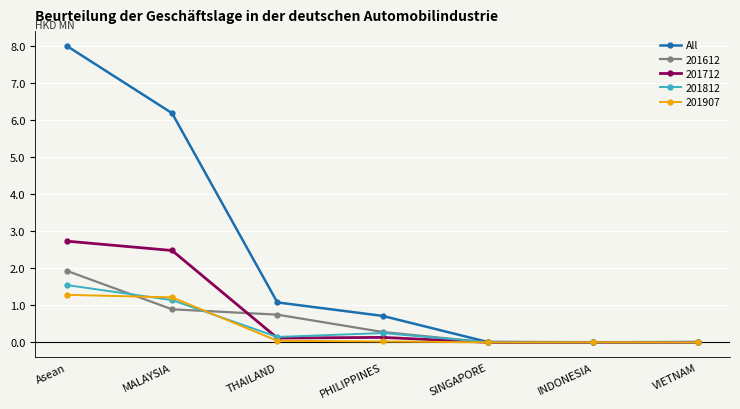

Between PHILIPPINES and SINGAPORE, which series saw the biggest shift?

All